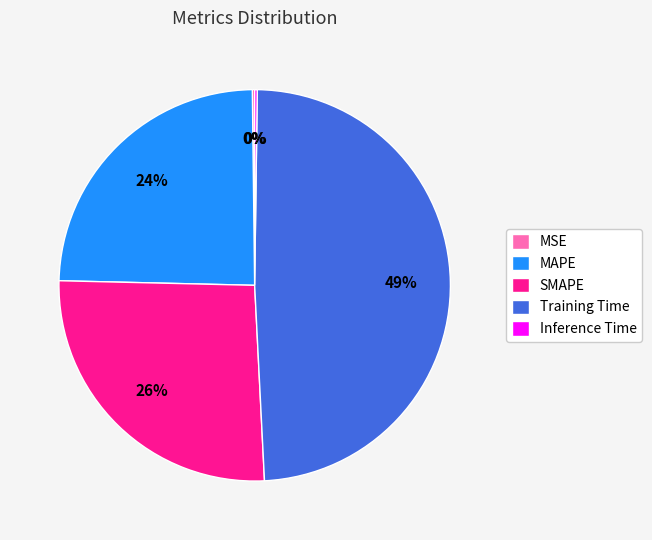

Is Training Time the majority of the pie?

No